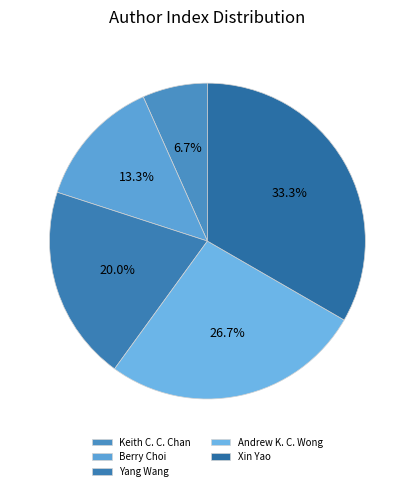

How many slices are in this pie chart?

5